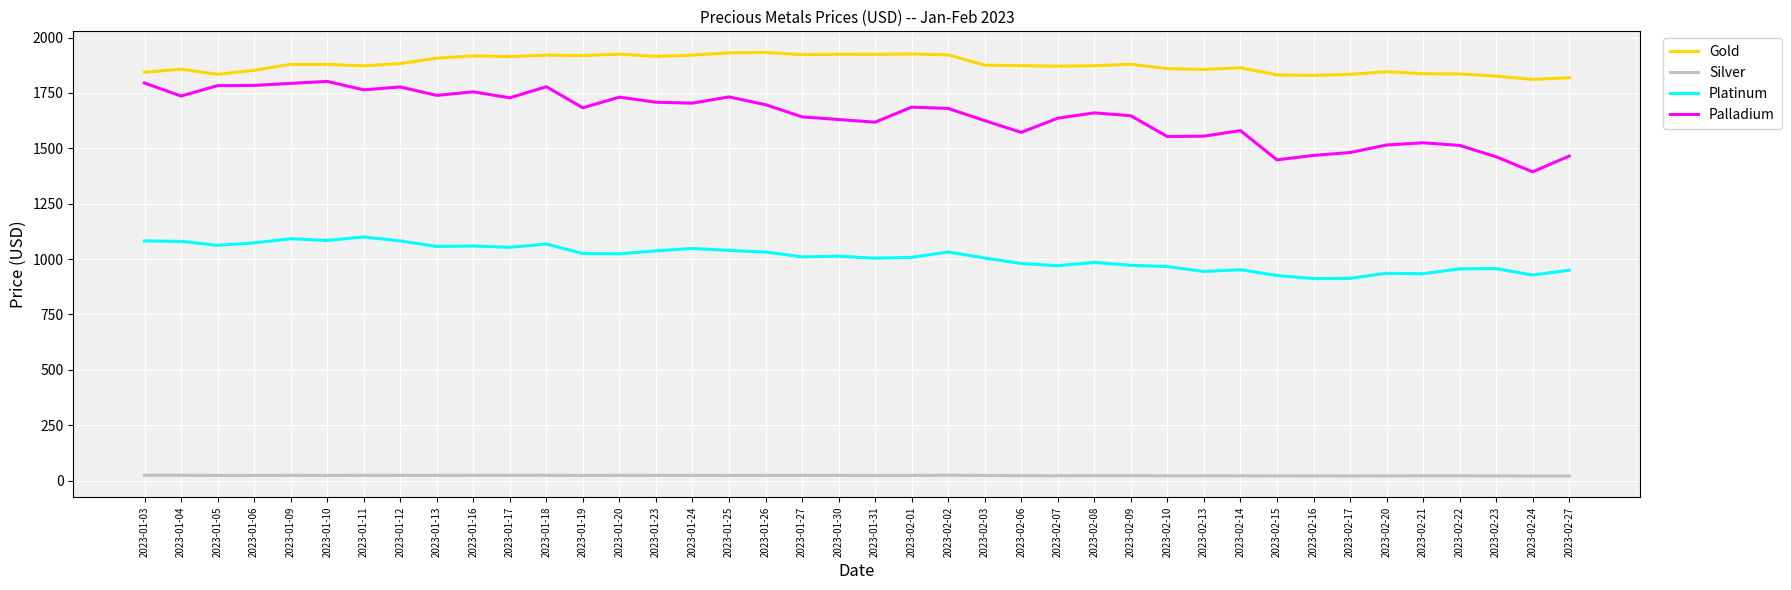

True or false: Platinum and Silver intersect in this chart.

False